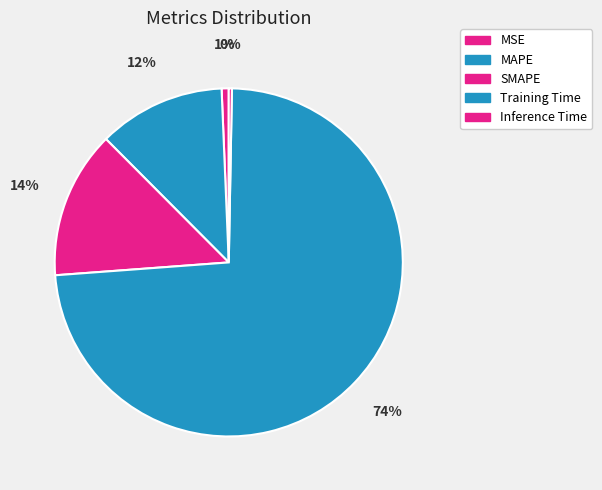

Count the number of slices in the pie.

5